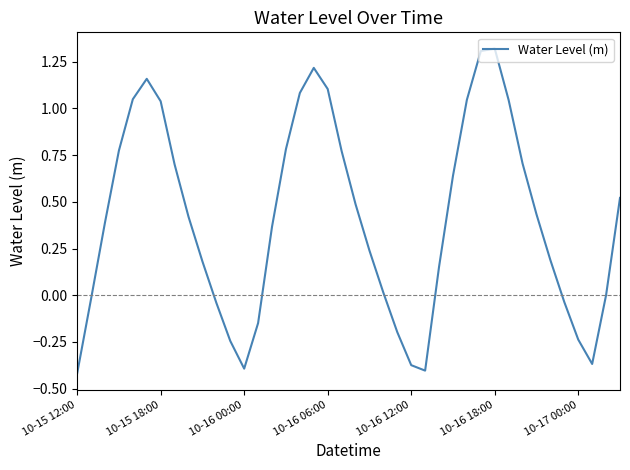

What is the difference between the maximum and minimum values?

1.7